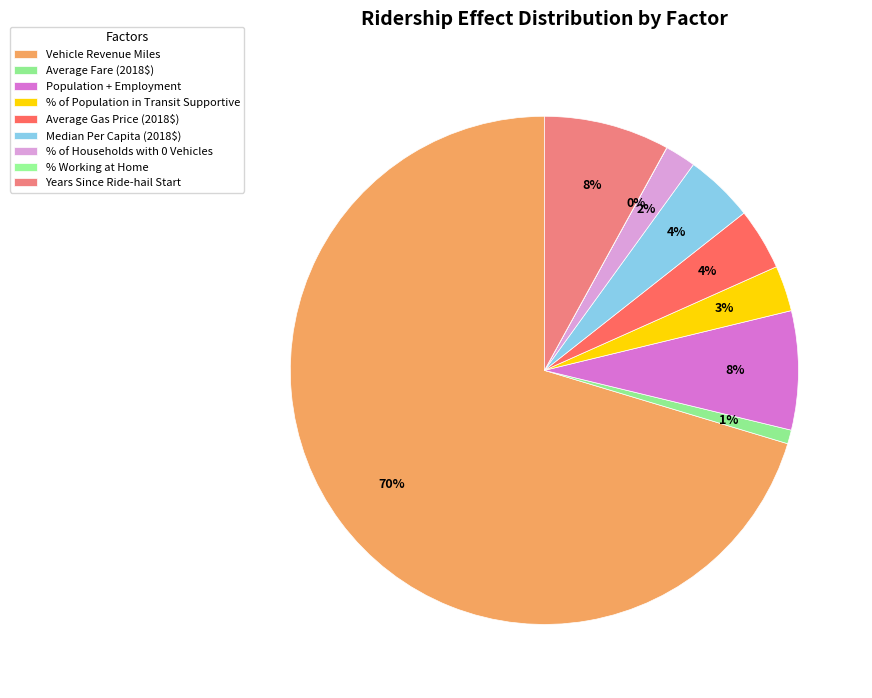

How many segments does this pie chart have?

9